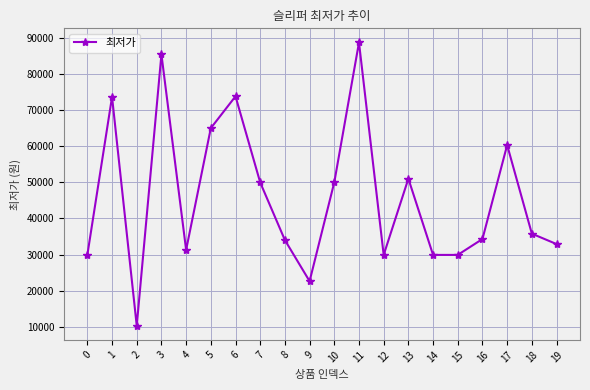

At which category does the data reach its first local peak?

1